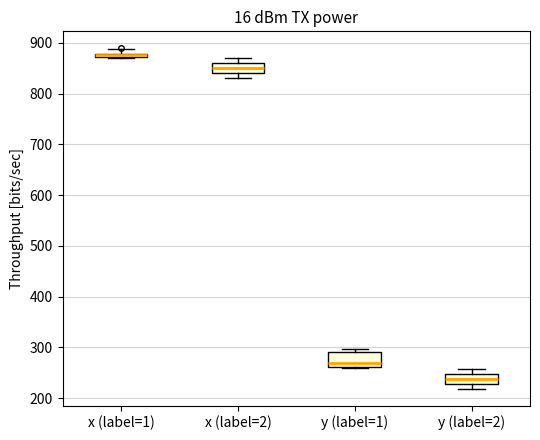

Where does the median line of the box for x (label=2) sit on the y-axis? The values are not printed on the chart, so give them approximately, as read against the axis.

850